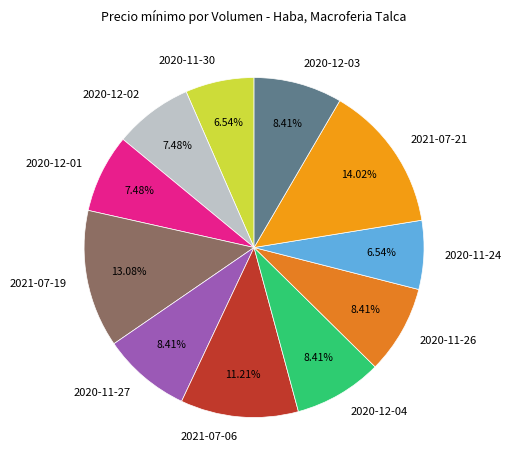

Combined, do 2020-11-24 and 2020-12-03 account for over 50%?

No